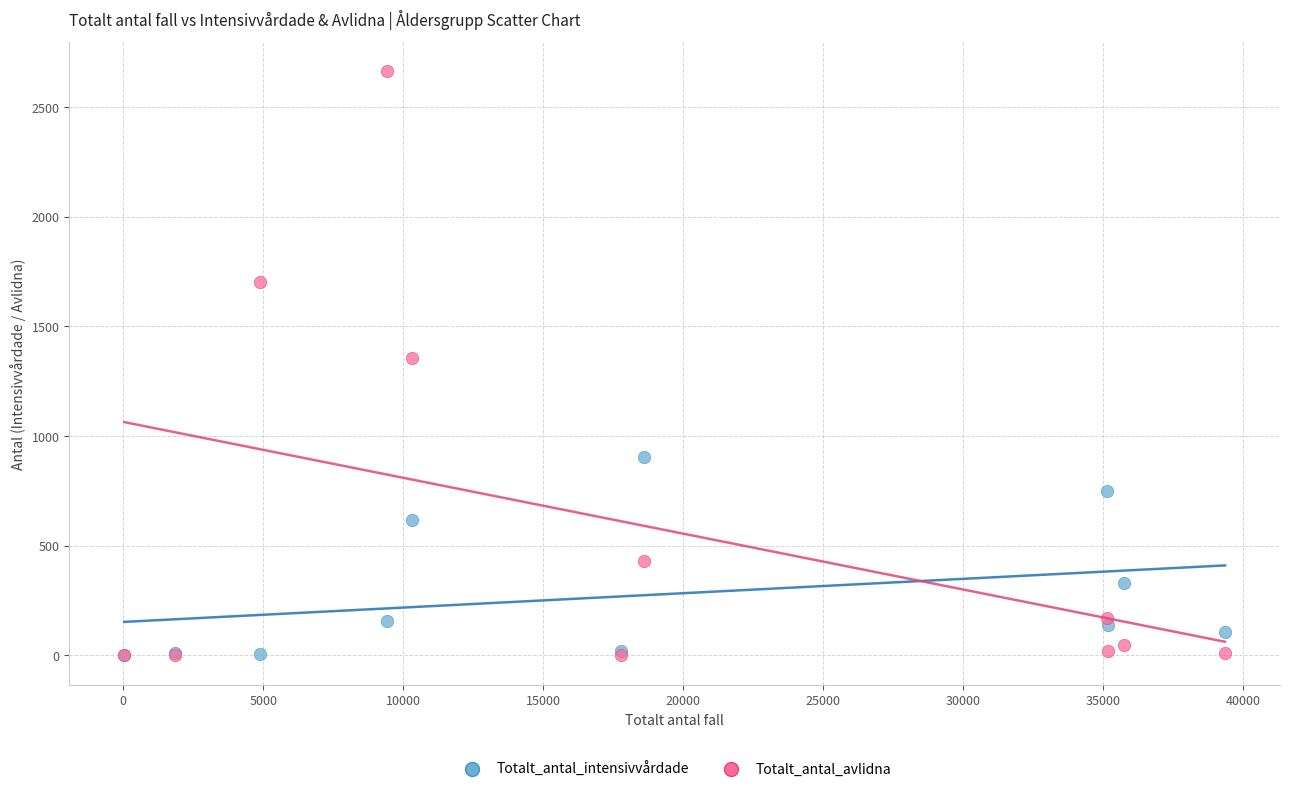

What are all the series names shown in the legend?

Totalt_antal_intensivvårdade, Totalt_antal_avlidna